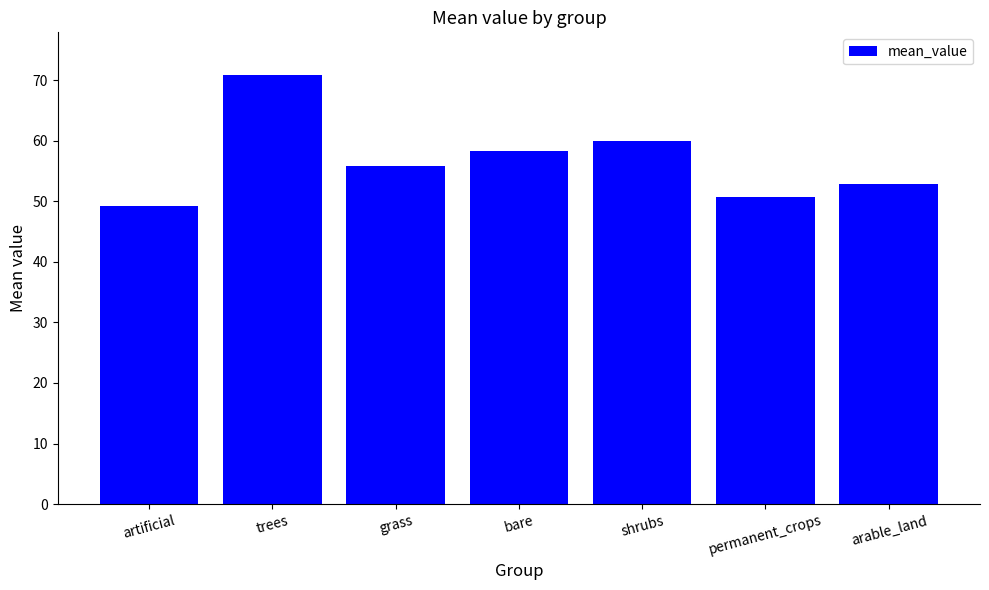

What is the change in value from artificial to arable_land?

+3.5